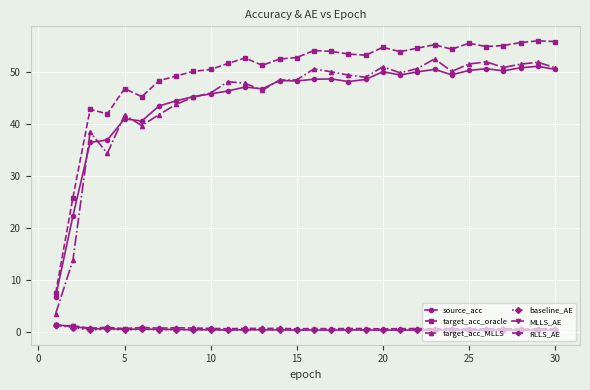

What is the value of the source_acc point at the 25th from the left?

50.3